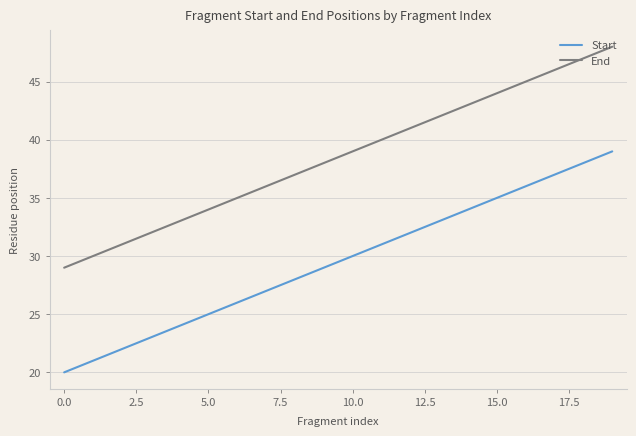

List the series in order of their peak value, lowest first.

Start, End